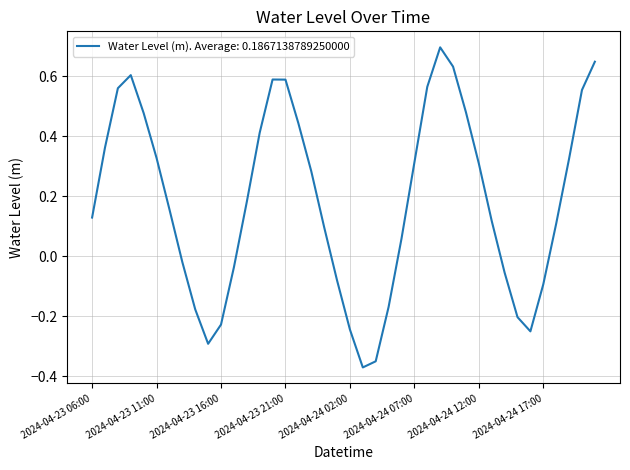

What is the greatest value displayed?

0.7